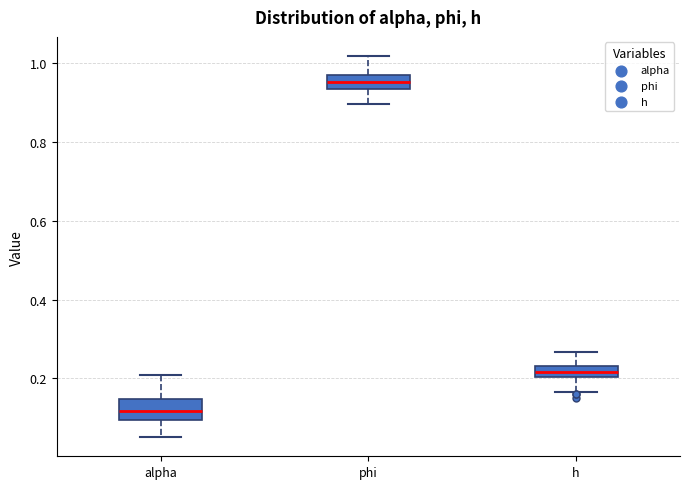

Which box's median line is the highest?

phi